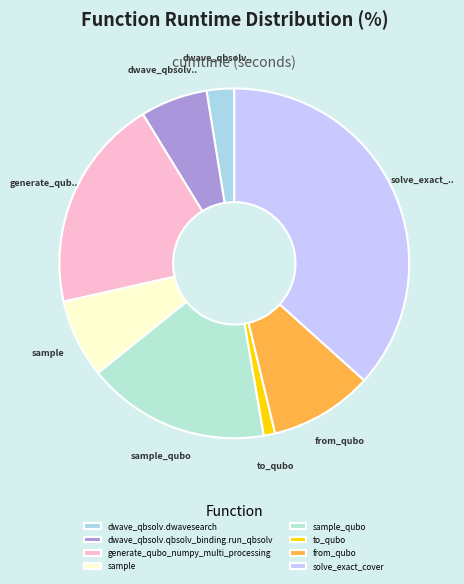

True or false: generate_qubo_numpy_multi_processing accounts for 20% of the total.

True